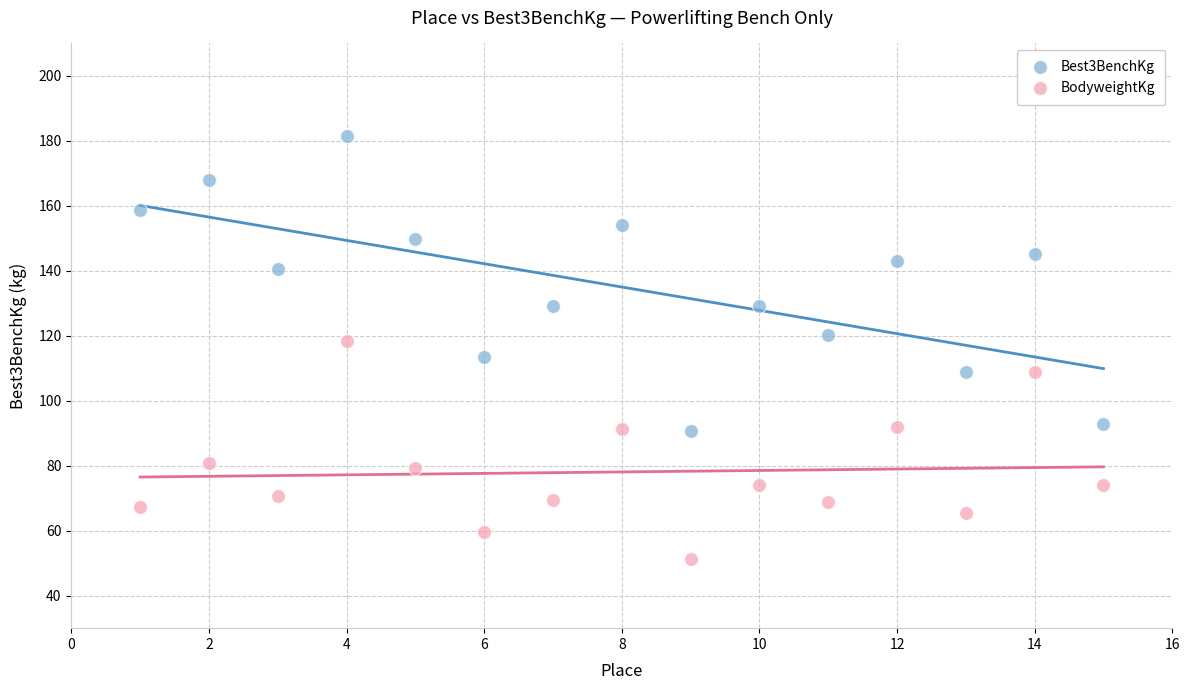

Which series contains the lowest Y value?

BodyweightKg